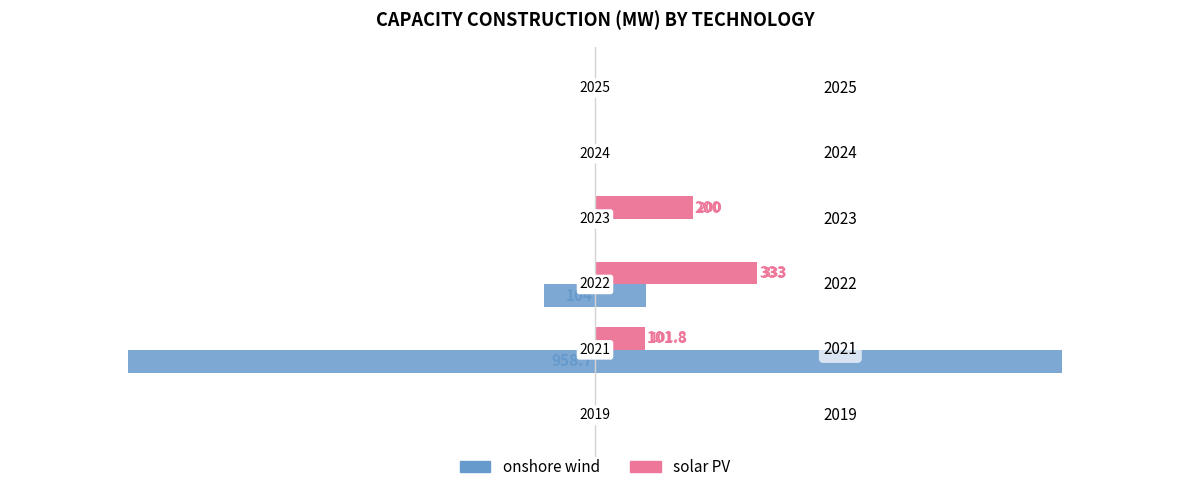

Which has a higher value, 1000 or −1000?

1000